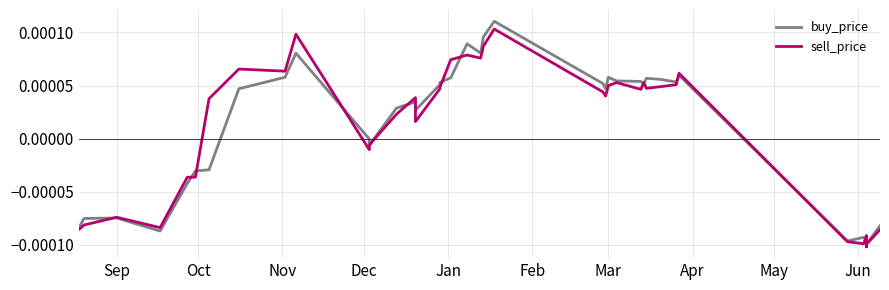

In sell_price, how many points are higher than both neighbors (excluding endpoints)?

10